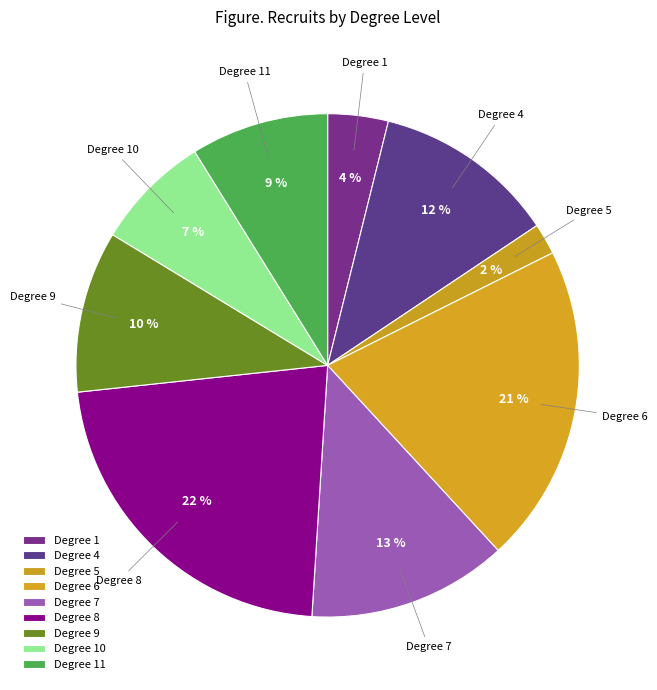

Is there a majority slice in this chart?

No